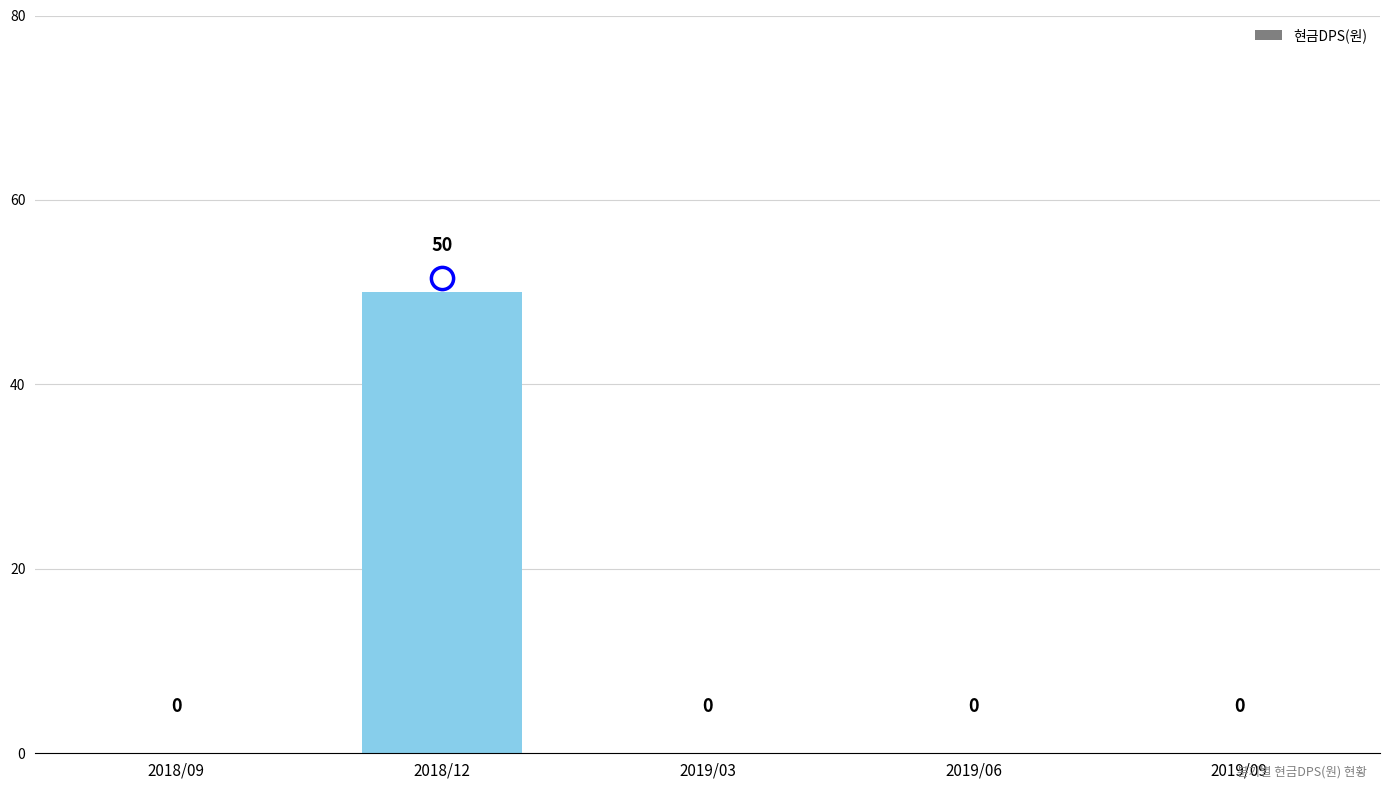

Count the number of data series in this chart.

1